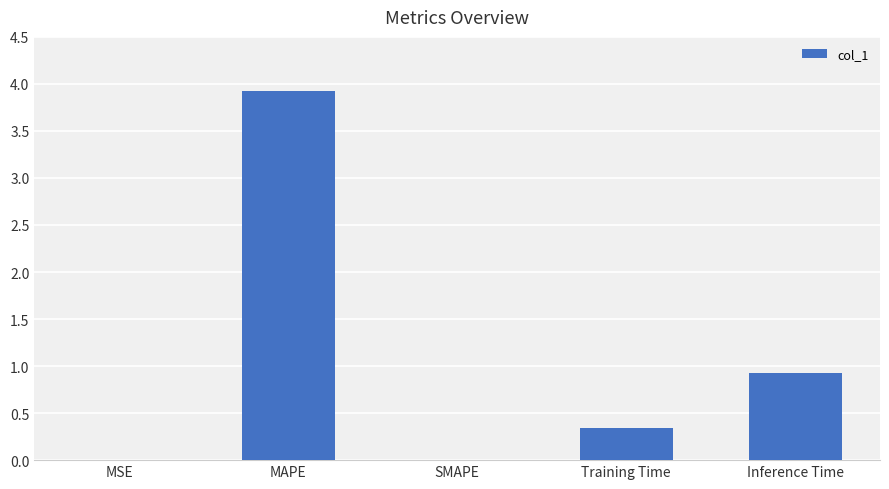

Does the chart contain stacked bars?

No